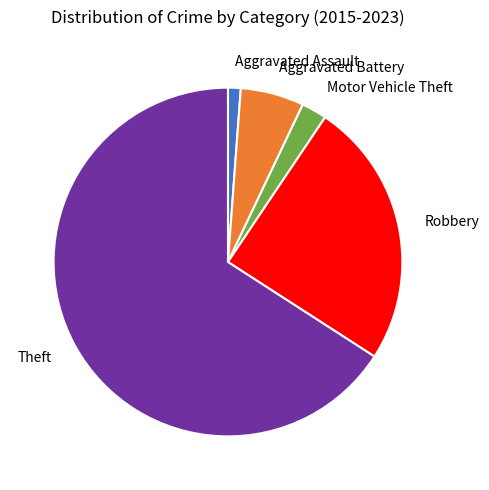

What is the majority slice?

Theft